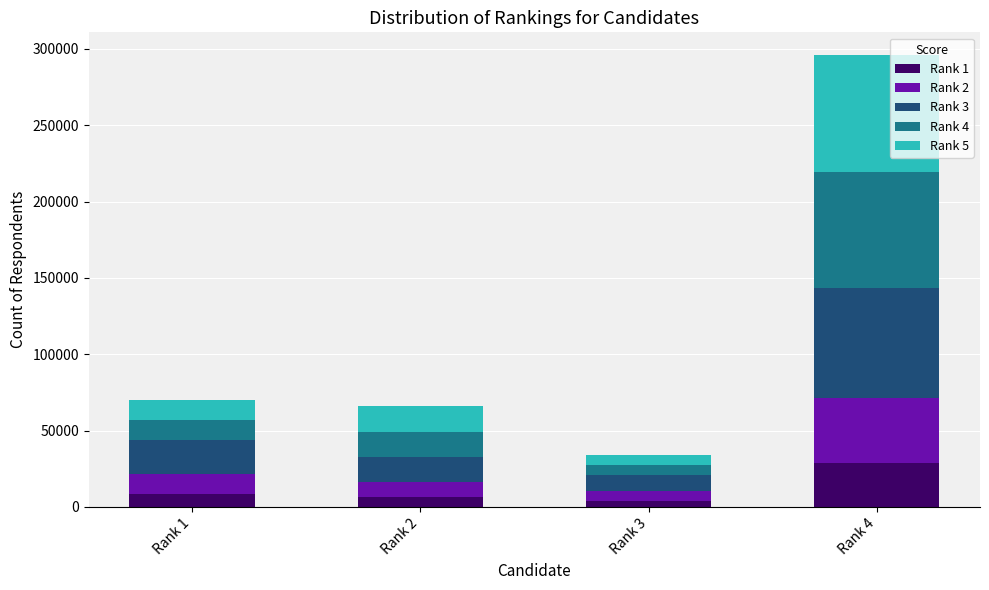

What is the highest value of the Rank 1 series?

28616